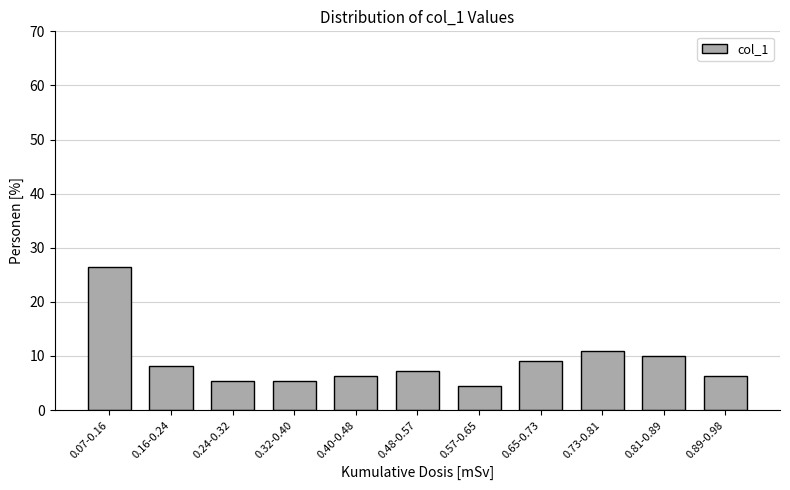

Reading left to right, extract all data points from this chart.

0.07-0.16=26.4	0.16-0.24=8.2	0.24-0.32=5.5	0.32-0.40=5.5	0.40-0.48=6.4	0.48-0.57=7.3	0.57-0.65=4.5	0.65-0.73=9.1	0.73-0.81=10.9	0.81-0.89=10.0	0.89-0.98=6.4